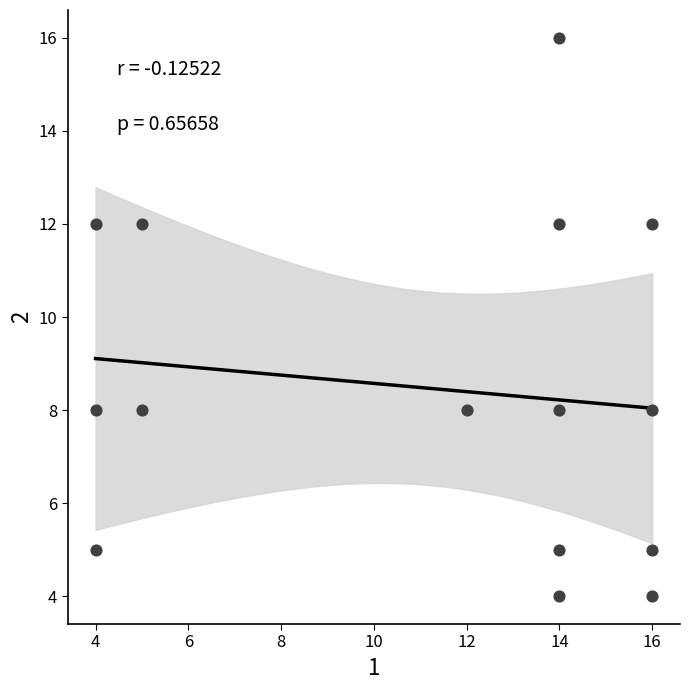

What is the range of Y values (max minus min)?

12